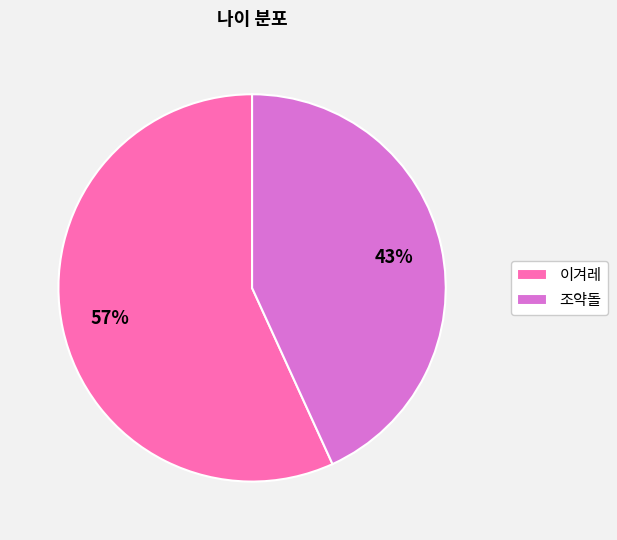

Rank the categories by value from lowest to highest.

조약돌, 이겨레